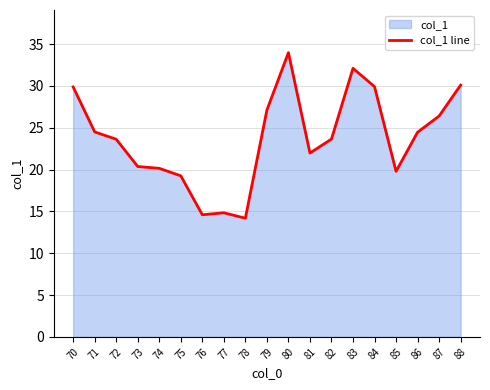

The chart shows a value of 29.9 at 84. True or false?

True